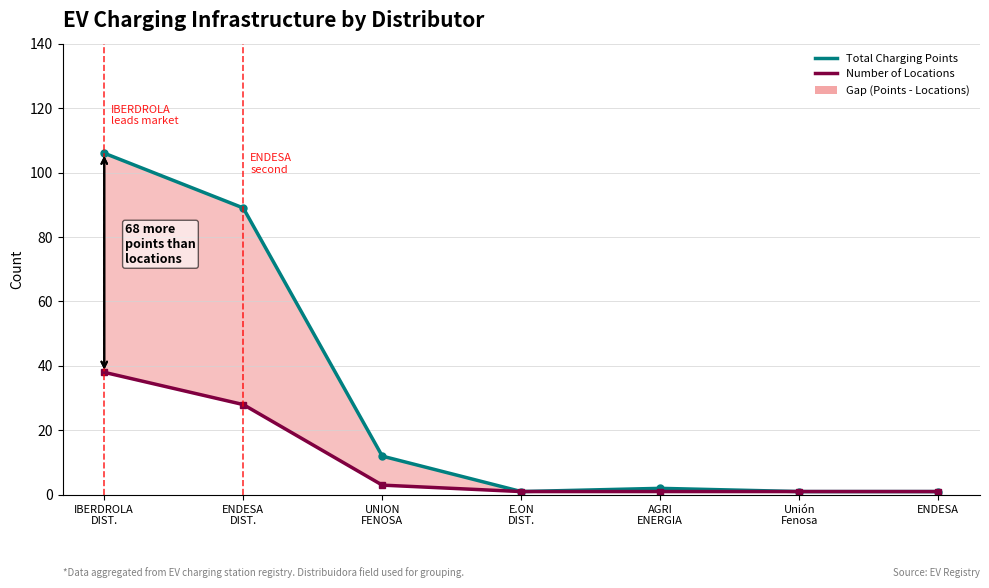

Does the chart display data point markers on the line(s)?

Yes